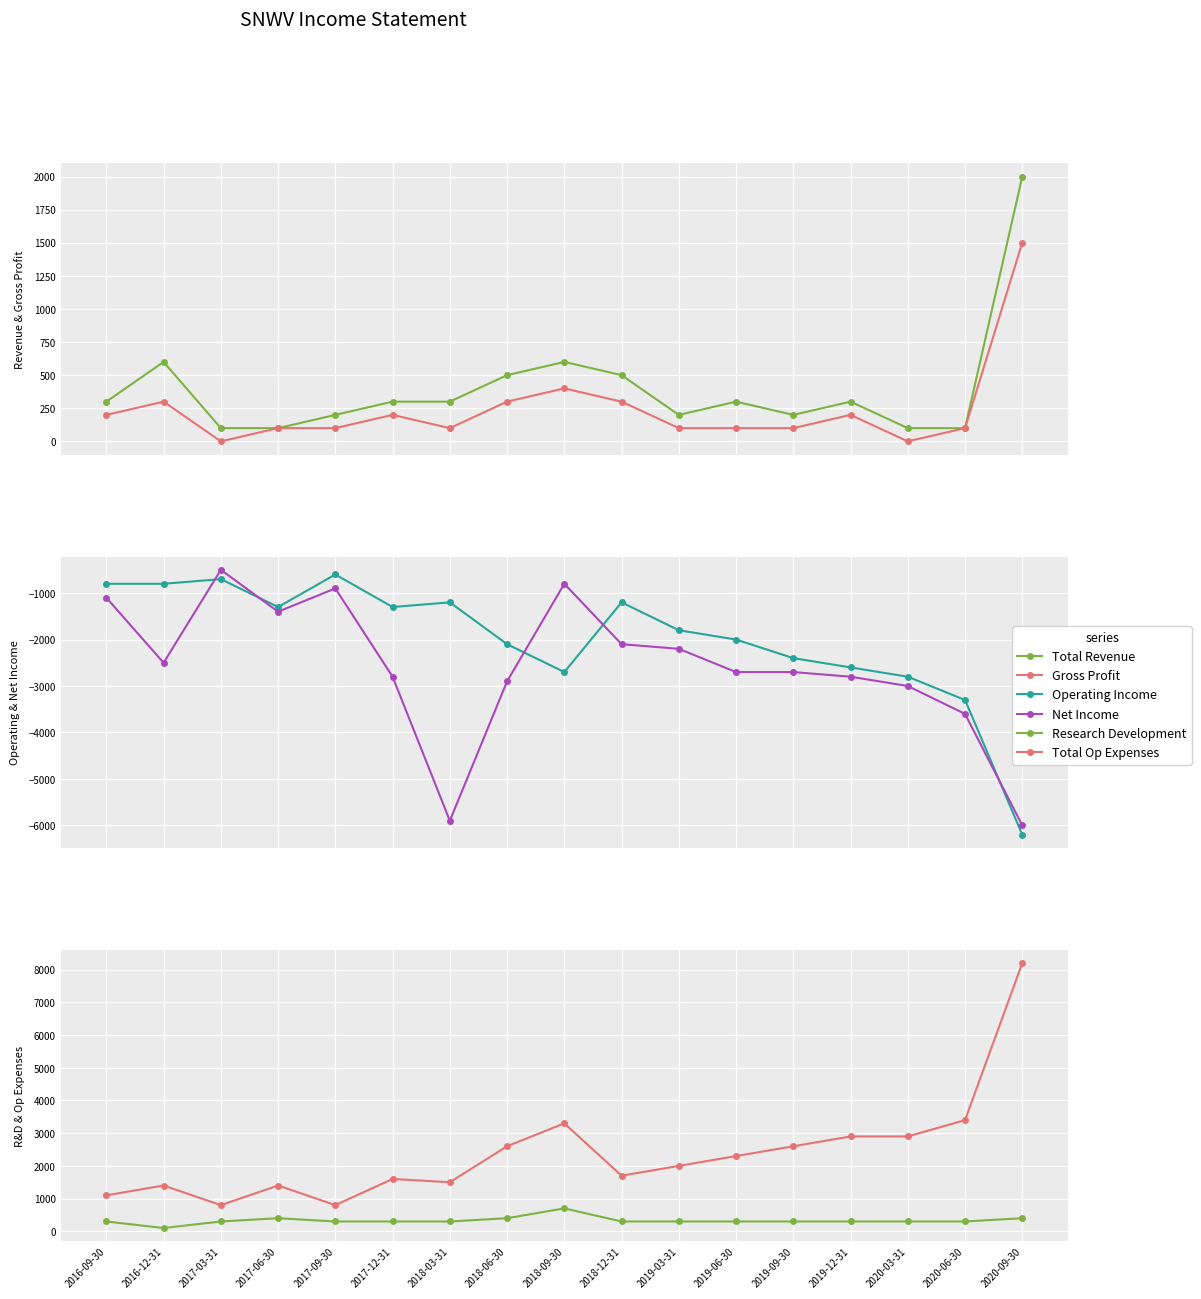

What is the average value of the Operating Income series?

-1988